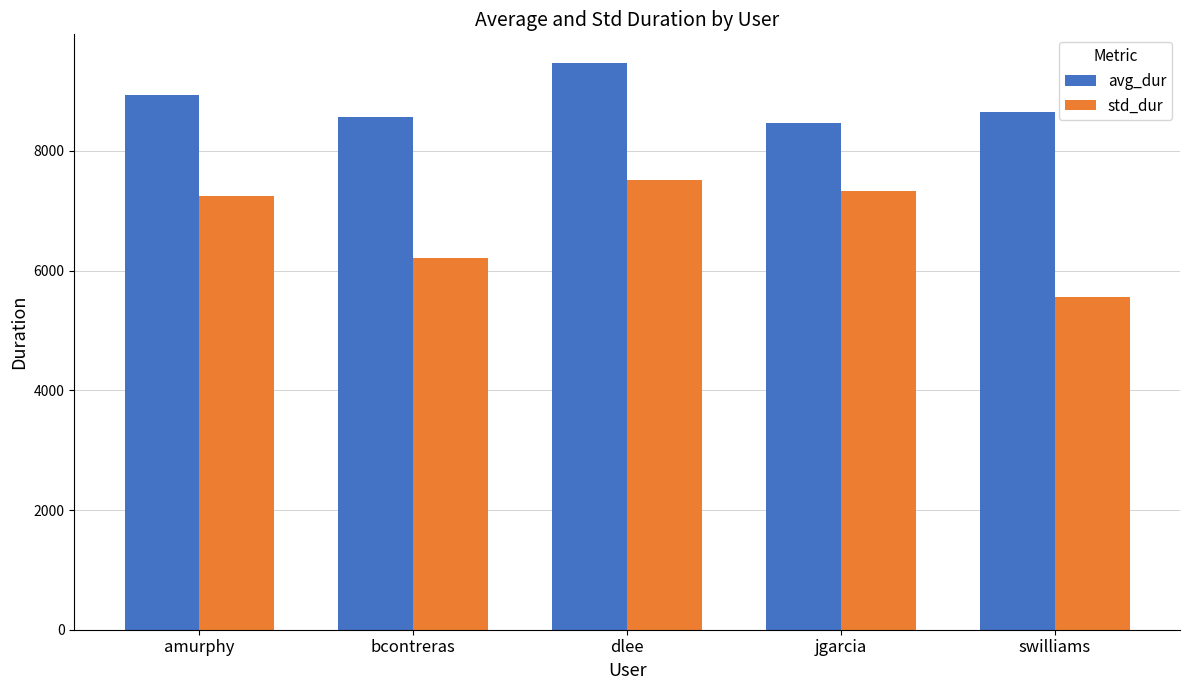

The std_dur series shows 4682.4 at jgarcia. True or false?

False